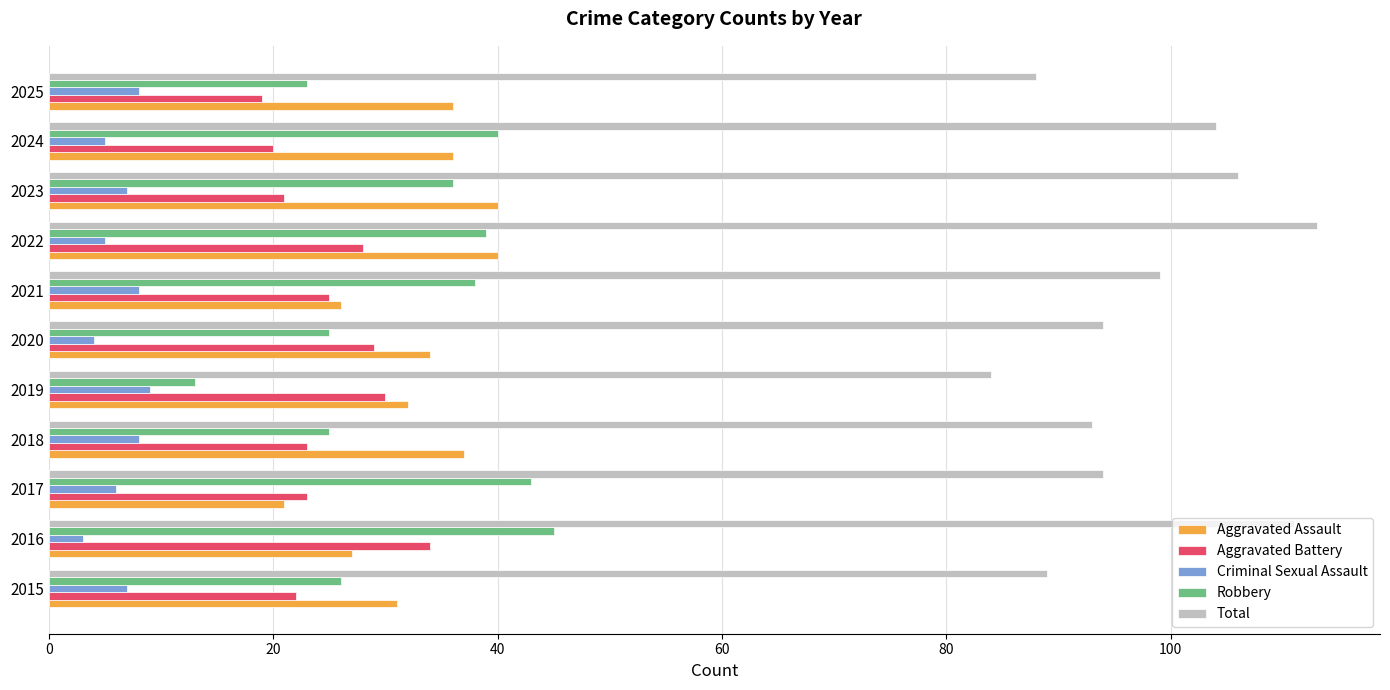

At how many categories does at least one series exceed 64?

11